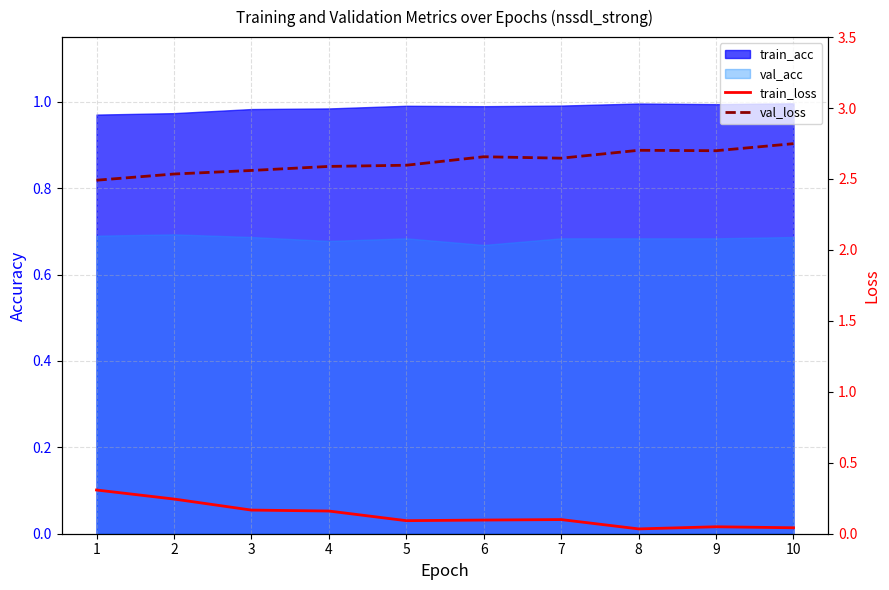

Between 6 and 10, which series saw the biggest shift?

val_loss